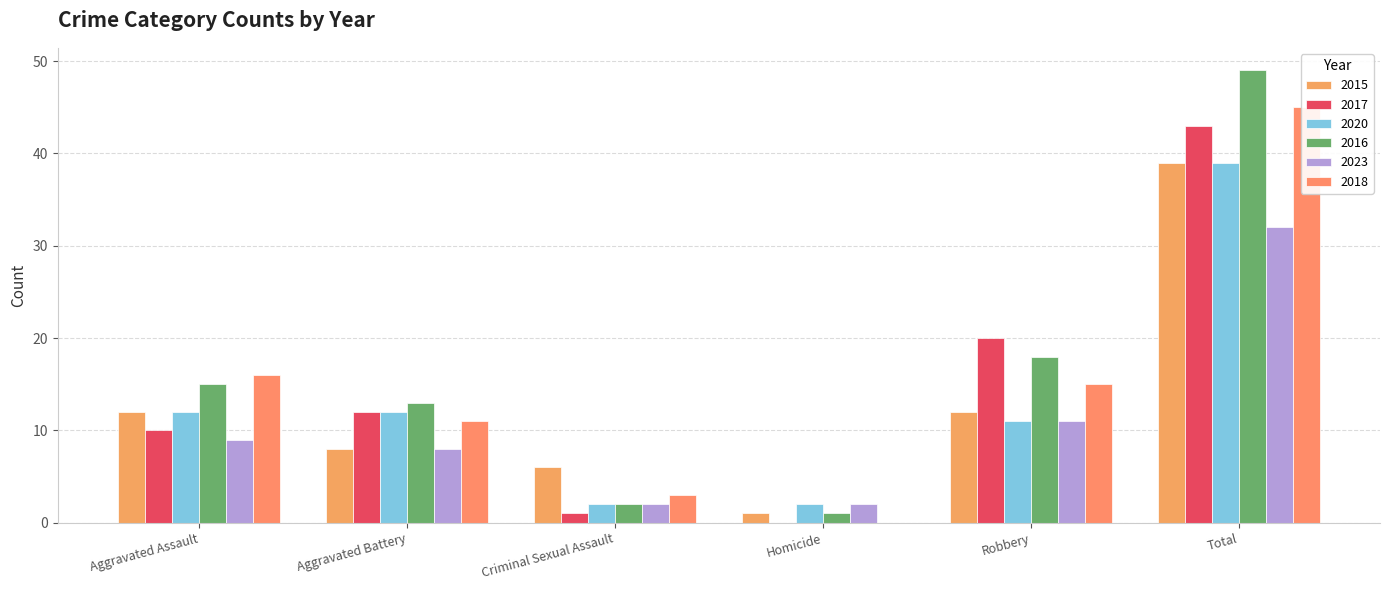

At which label does 2018 reach its peak?

Total